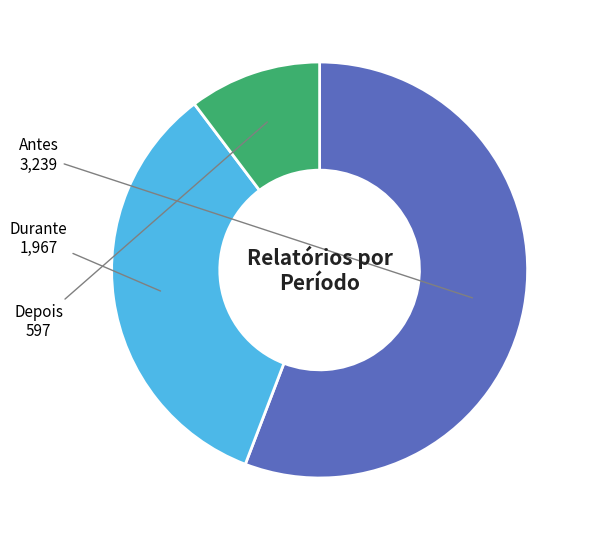

Does any single category account for the majority?

Yes